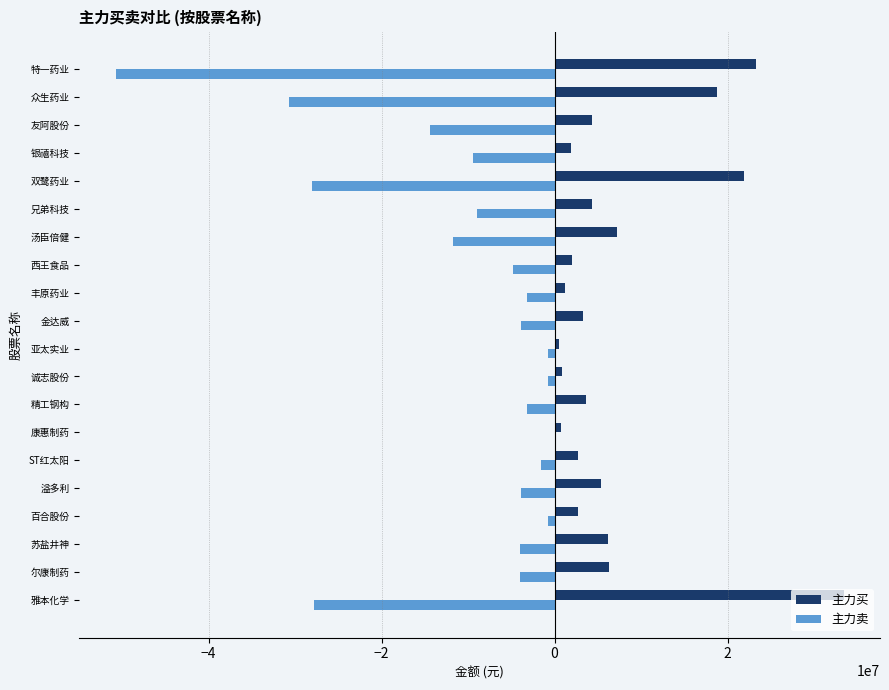

What is the sum of the 主力卖 values at 友阿股份 and 精工钢构?

-17567646